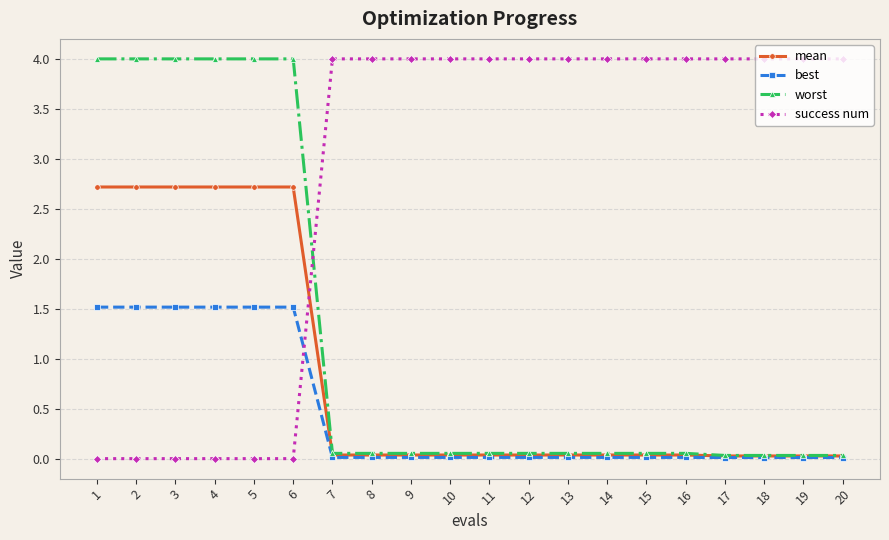

How many lines are shown in the chart?

4